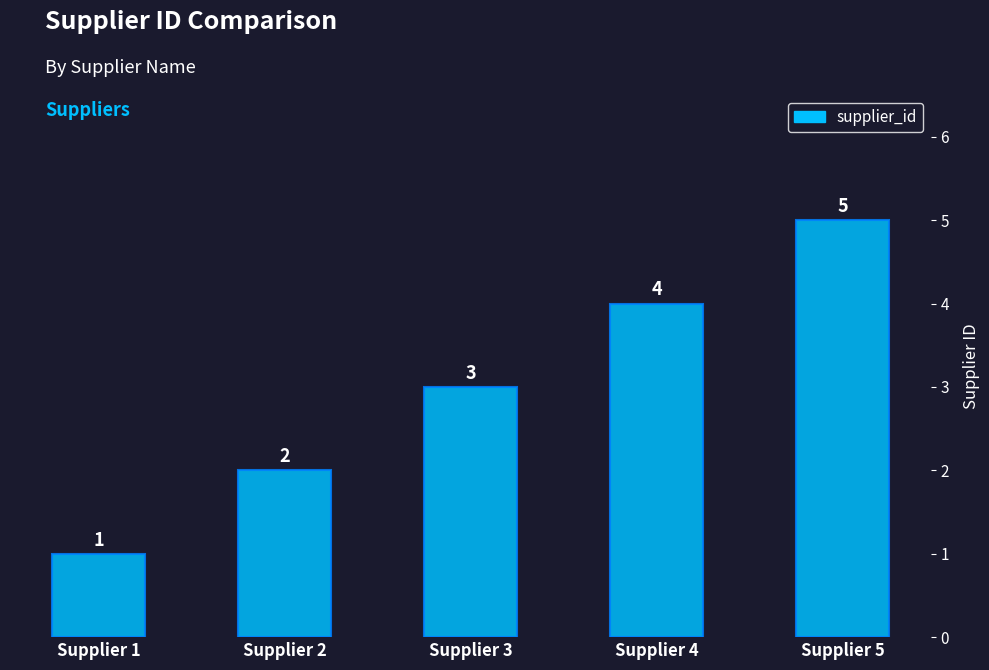

How many data points are less than 3?

2